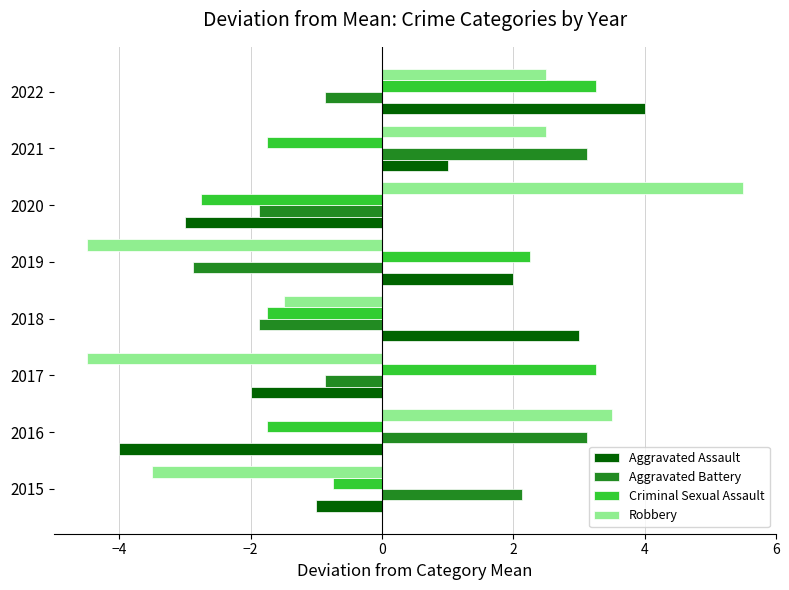

What is the difference between the second highest and second lowest values in the Aggravated Battery series?

5.0